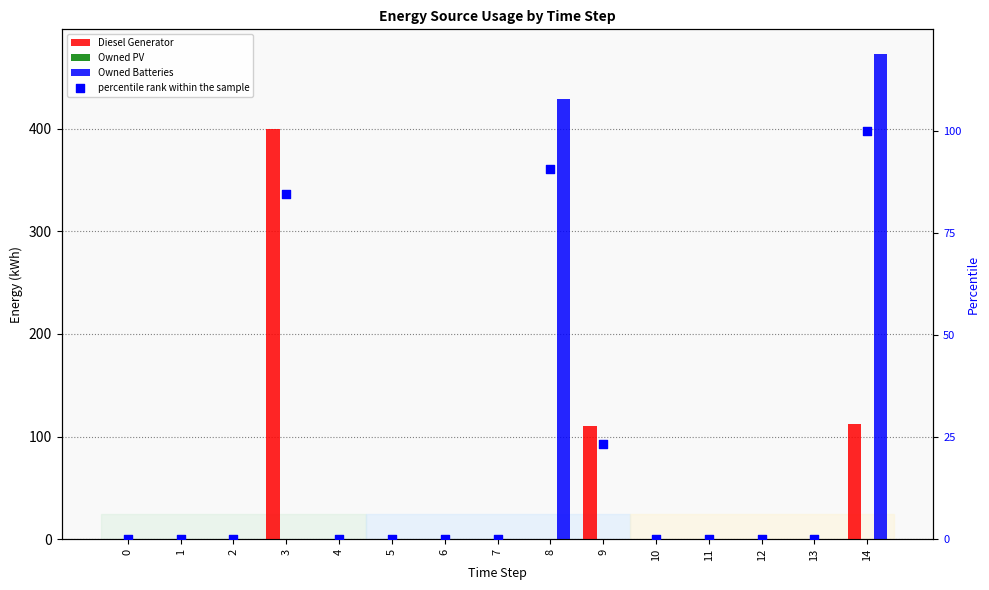

At how many categories does at least one series exceed 361?

3